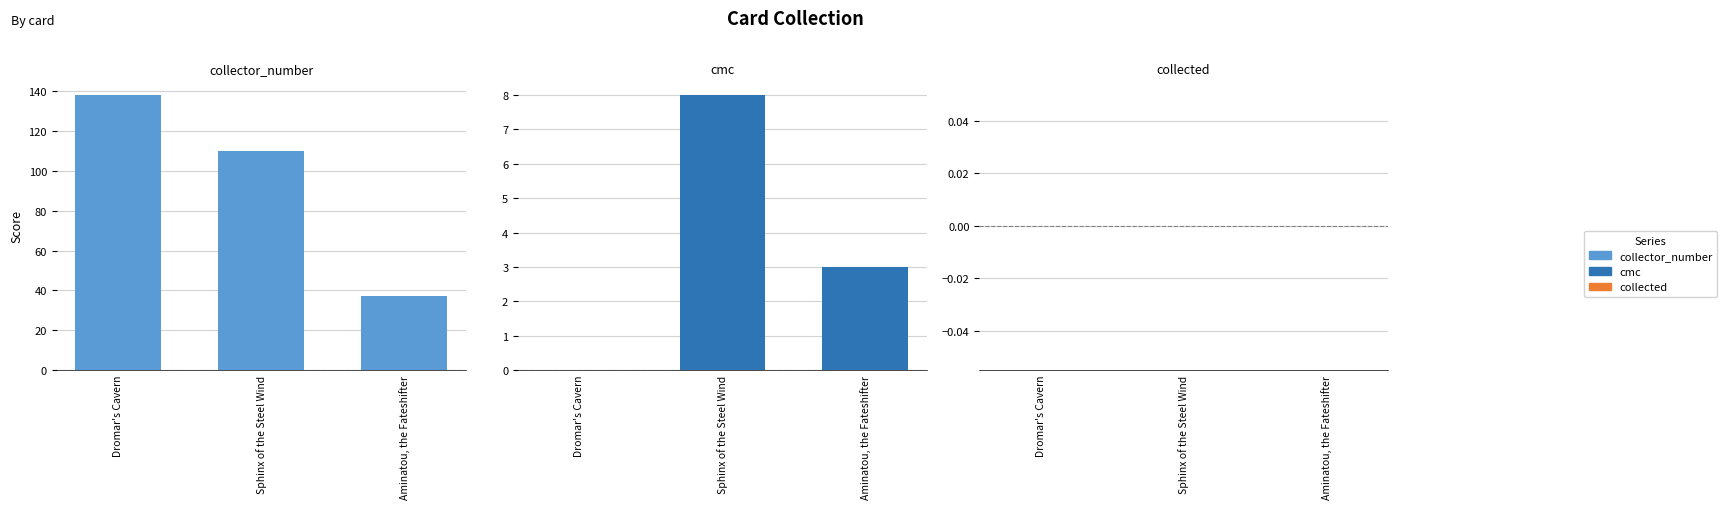

What is the sum of all collector_number values?

285